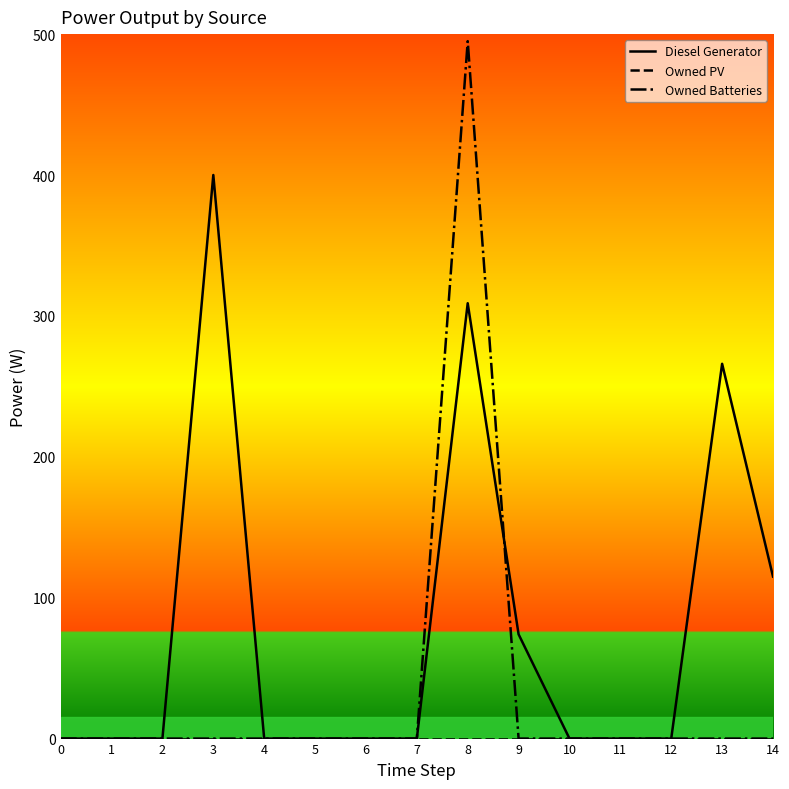

Is it true that Diesel Generator equals -243 at 1?

False